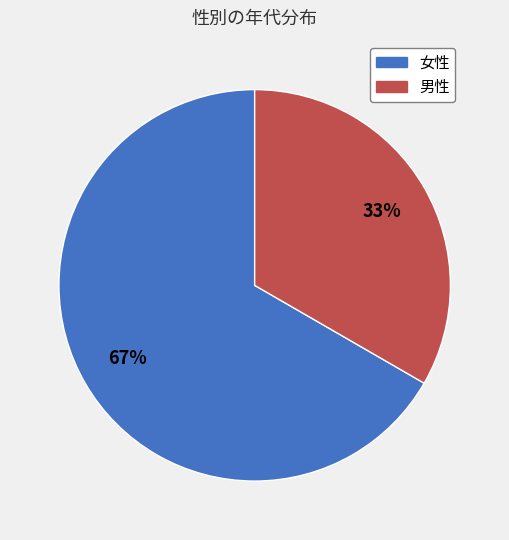

True or false: 女性 accounts for 67% of the total.

True